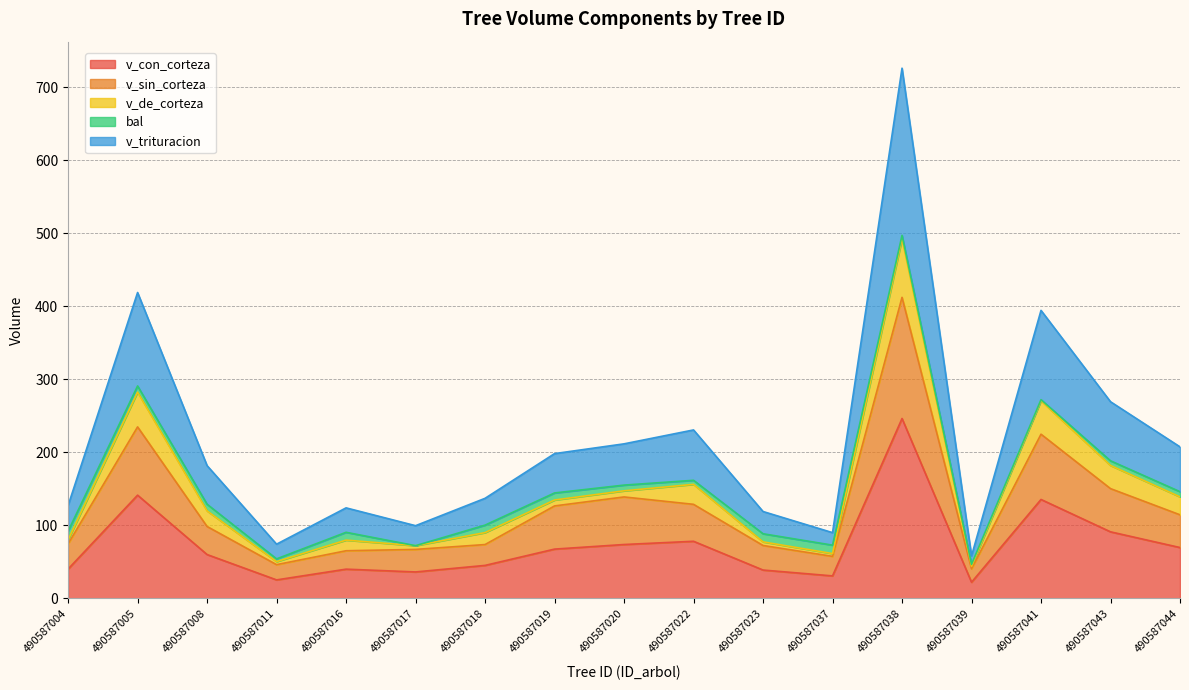

How many lines are shown in the chart?

5